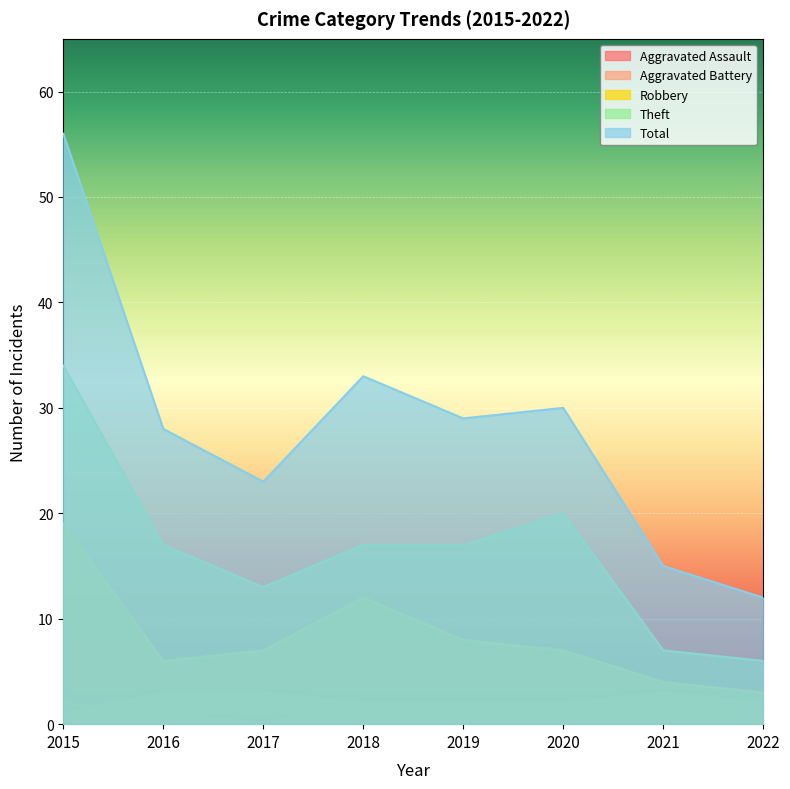

At which label does Aggravated Battery reach its minimum?

2015